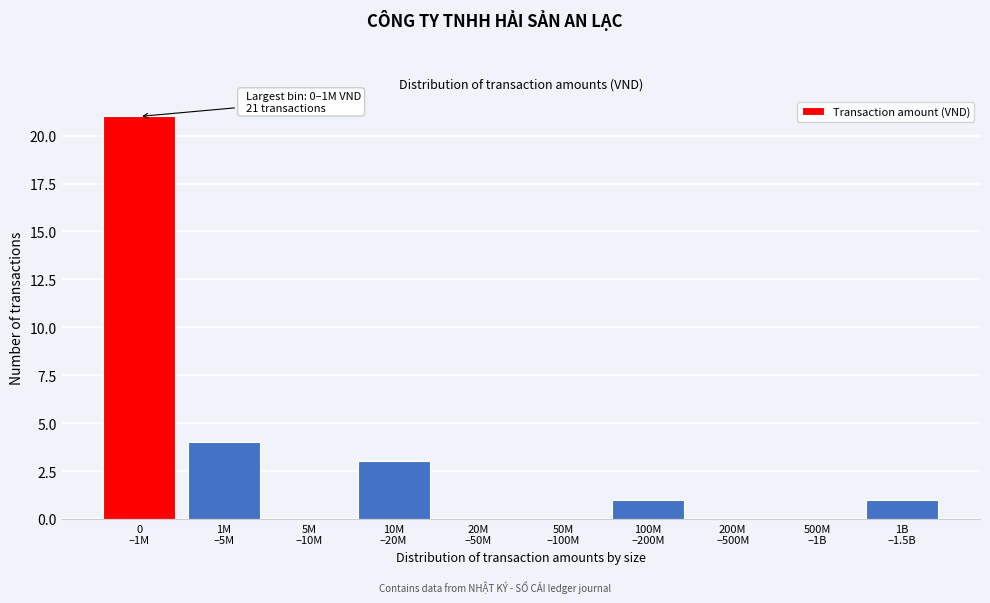

What is the sum of all values?

30